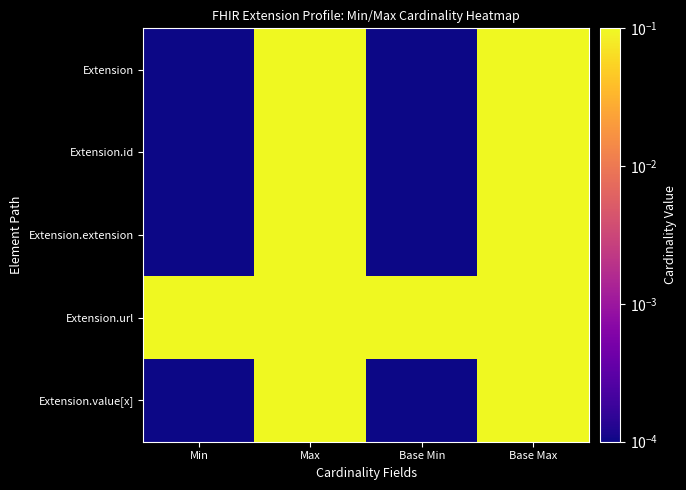

List the series in order of their peak value, highest first.

Extension, Extension.id, Extension.extension, Extension.url, Extension.value[x]